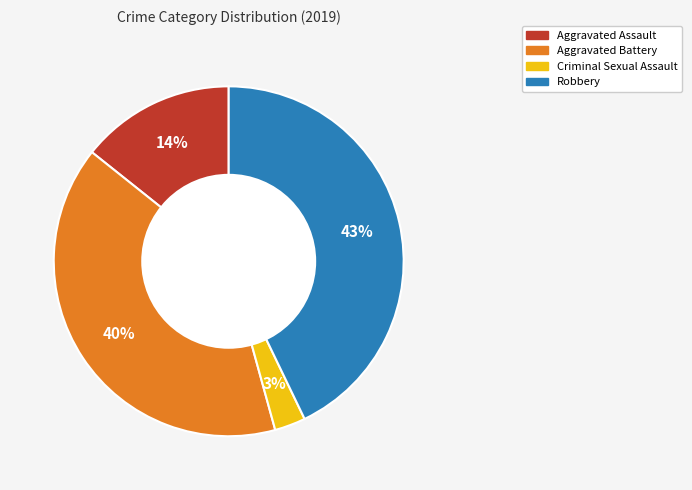

Is there any slice that represents more than half of the pie?

No